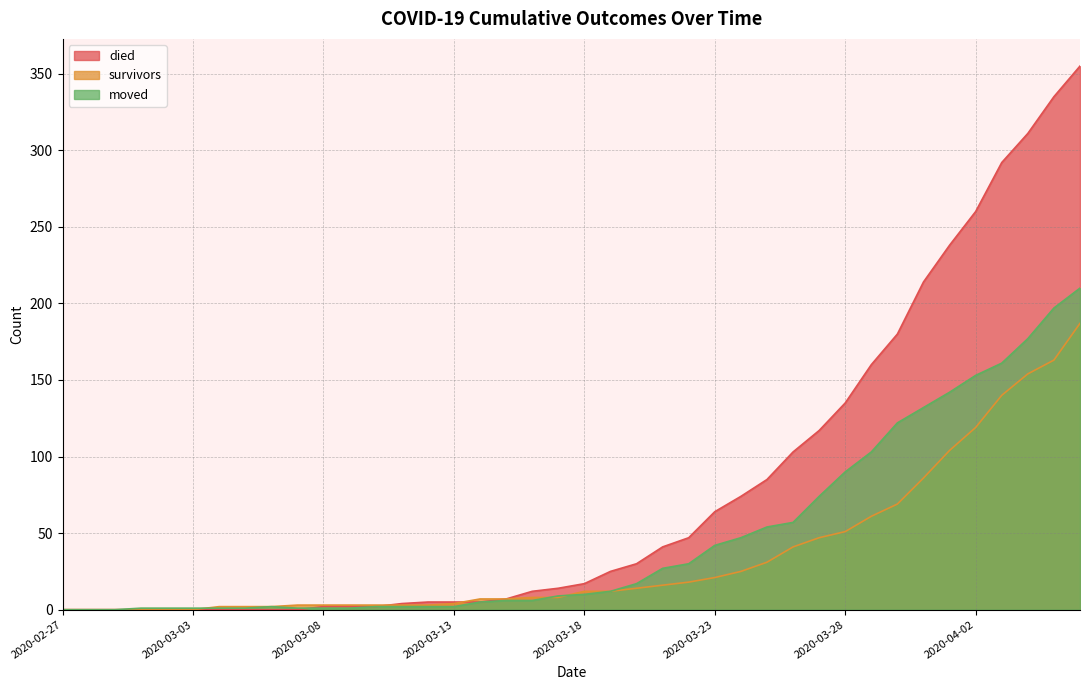

What are all the series names shown in the legend?

died, survivors, moved